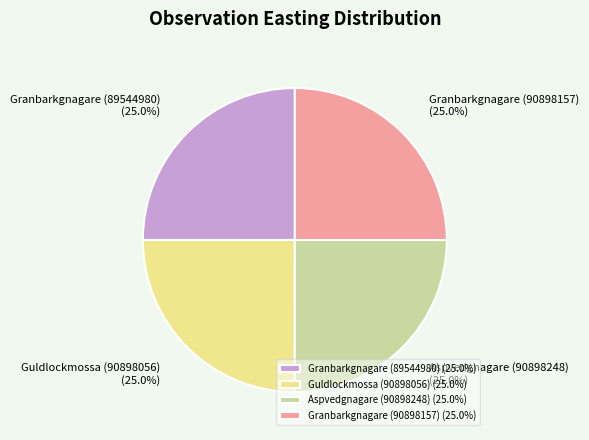

Does Granbarkgnagare (90898157) represent more than half of the total?

No